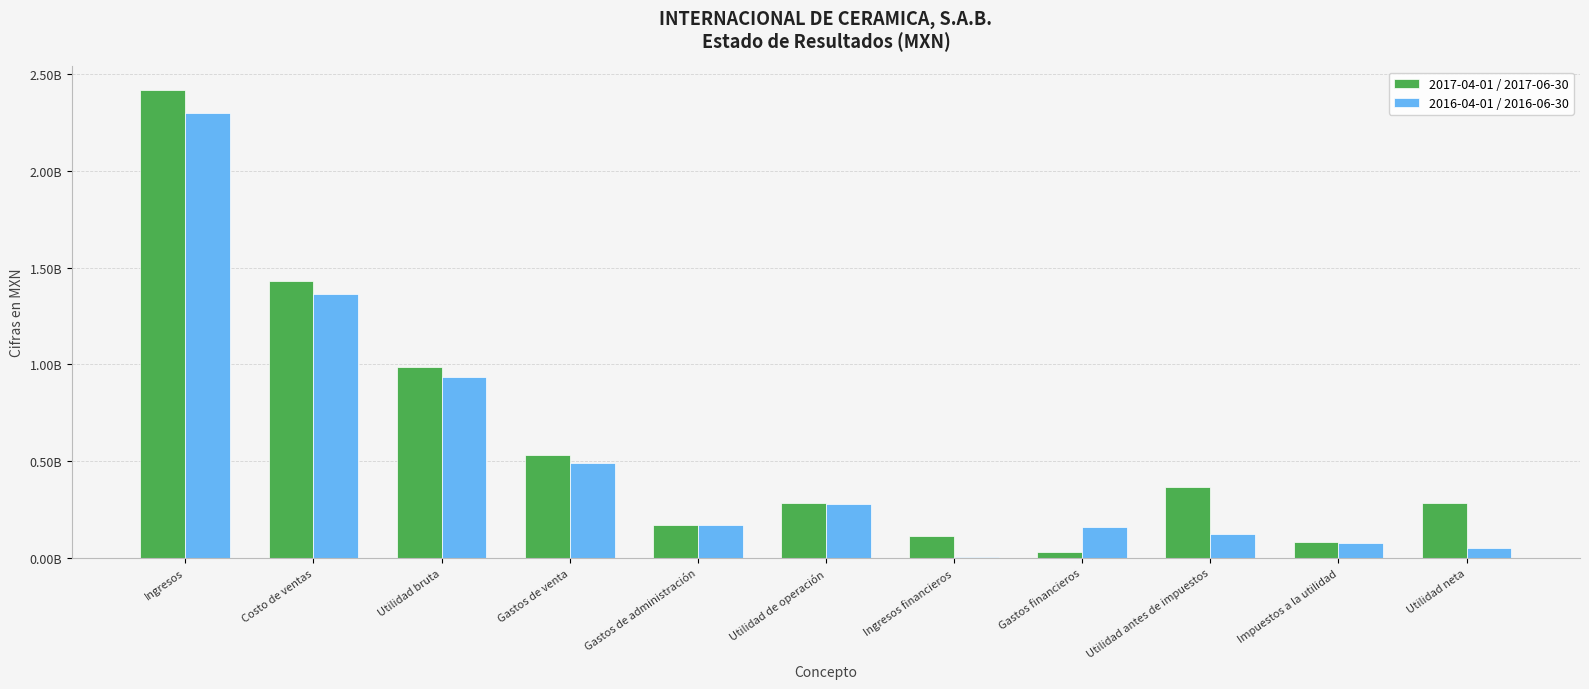

What is the label of the 2nd bar from the left?

Costo de ventas